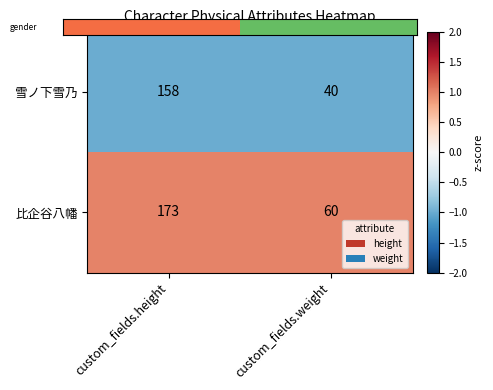

What is the spread (max minus min) of values at custom_fields.weight?

20